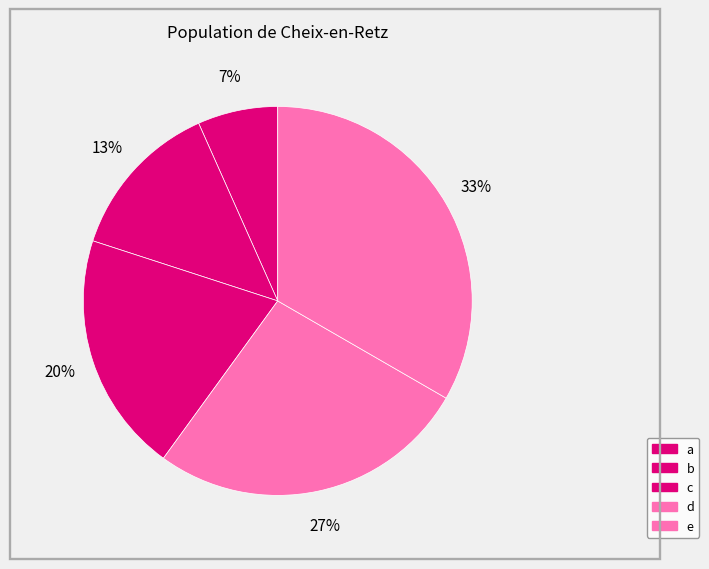

What is the change in value from a to e?

+4